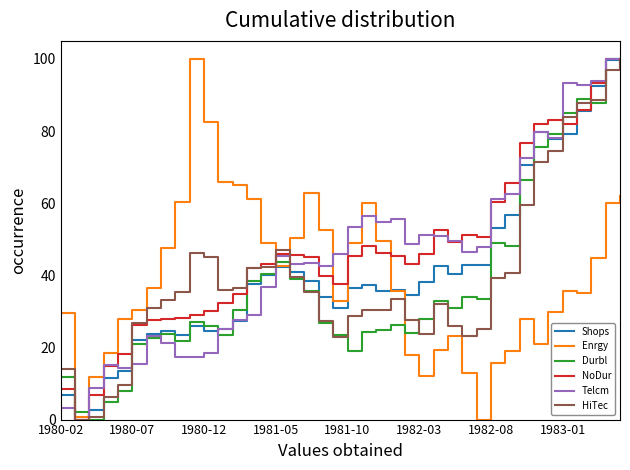

Is this an area chart (filled region under the line)?

No